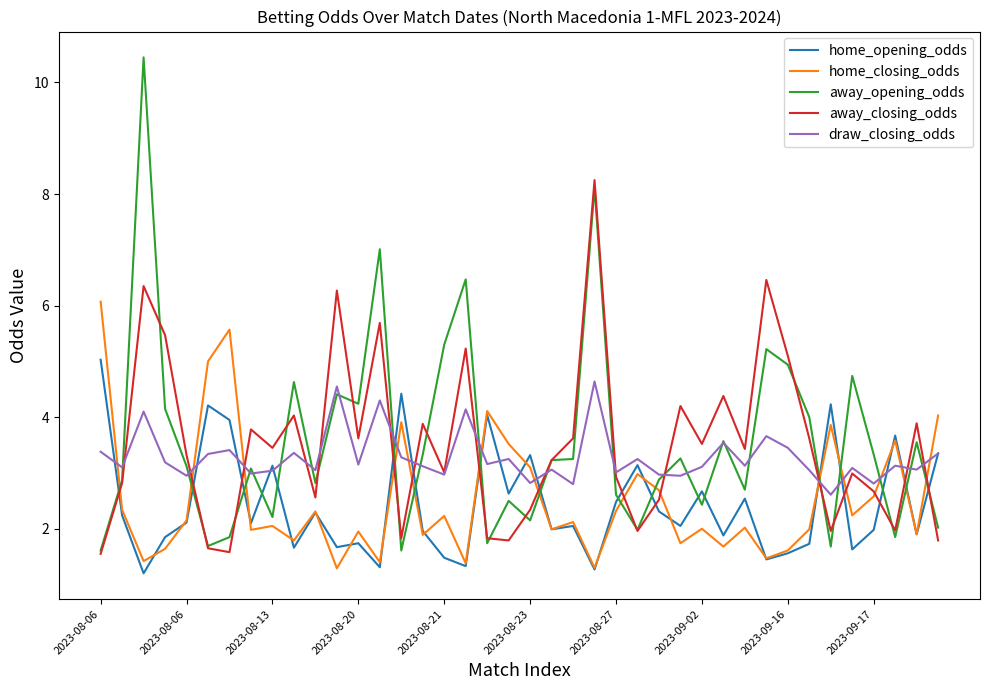

Which series has the largest range (max minus min)?

away_opening_odds